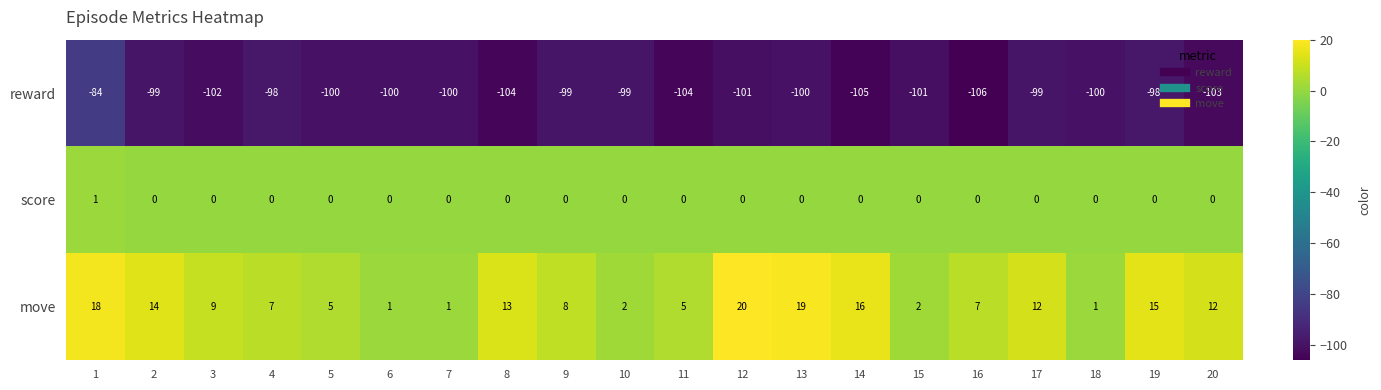

What is the difference between the maximum and minimum values in the reward series?

22